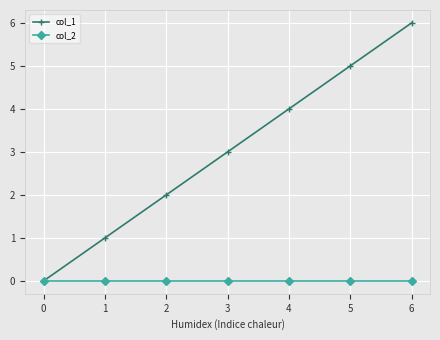

Is the value of col_1 at 1 greater than the value of col_2 at 0?

Yes